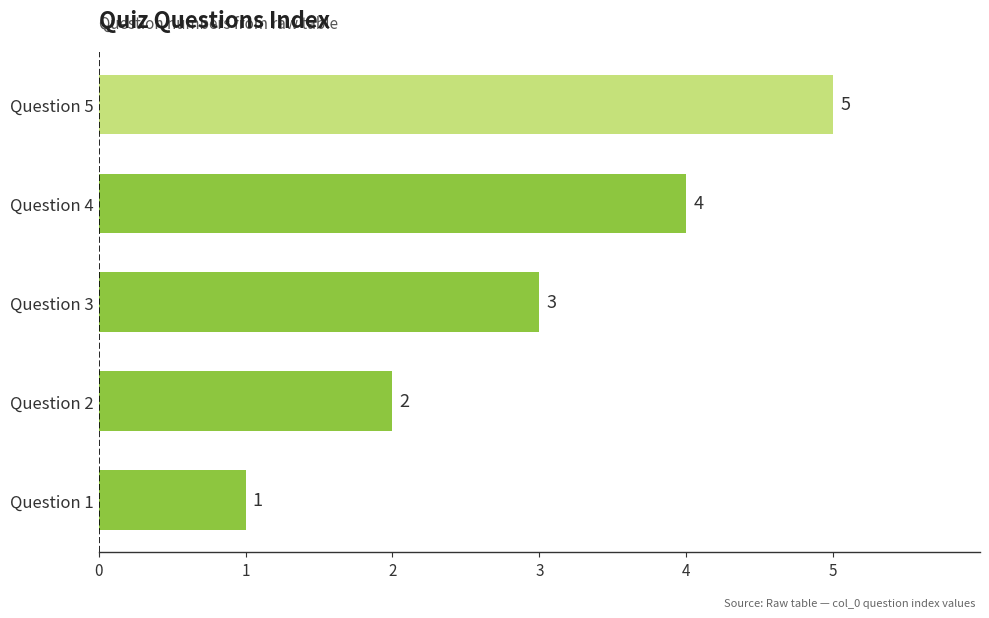

What is the greatest value displayed?

5